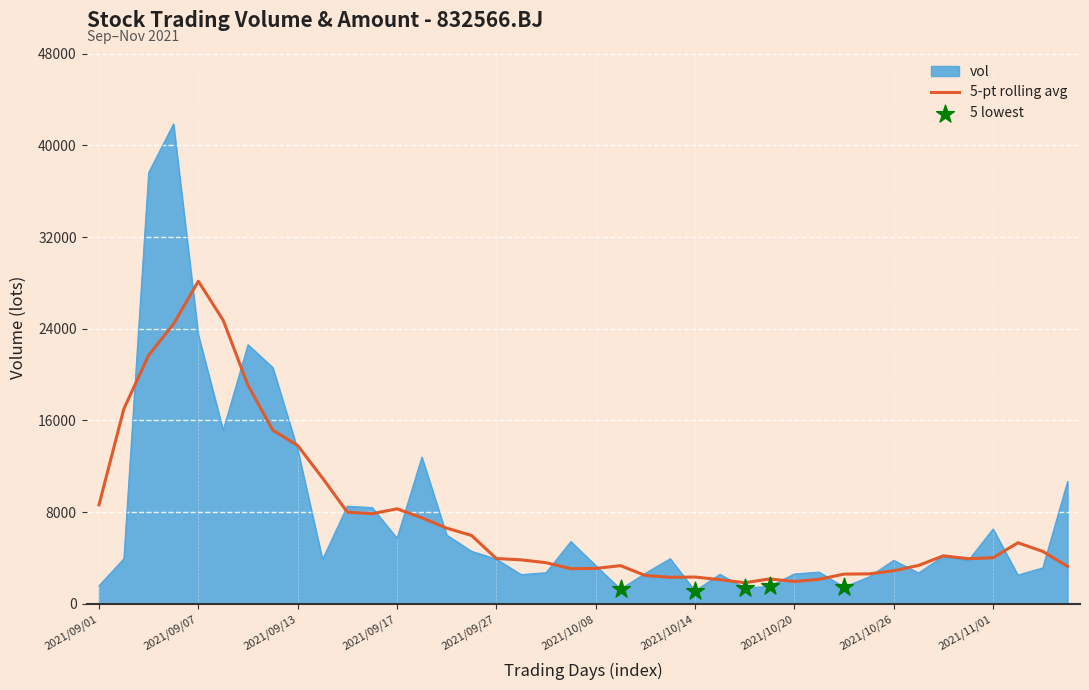

List the series in order of their peak value, lowest first.

5-pt rolling avg, vol